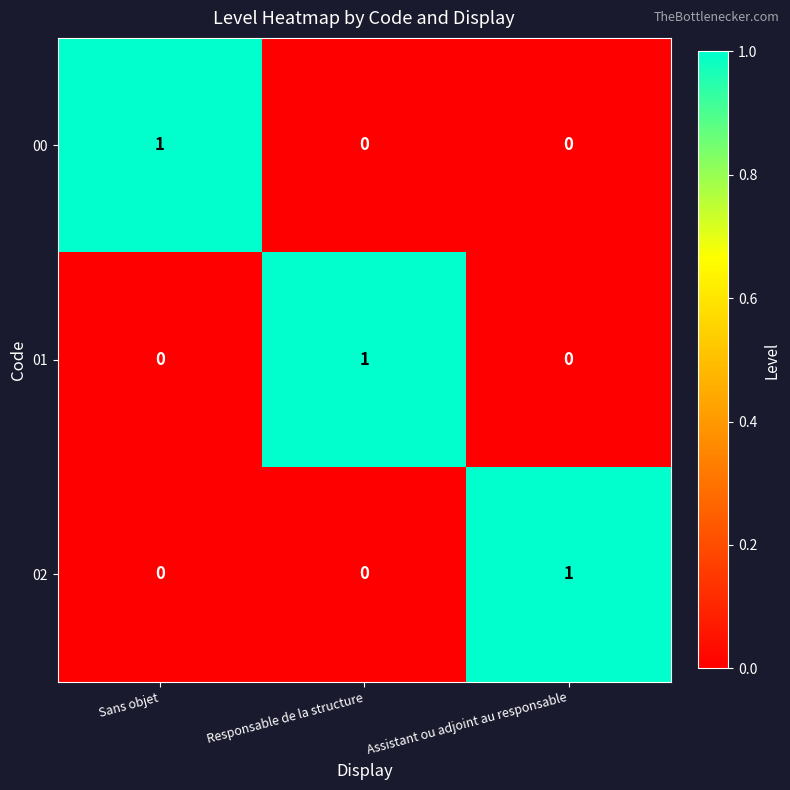

At how many categories does at least one series exceed 0?

3